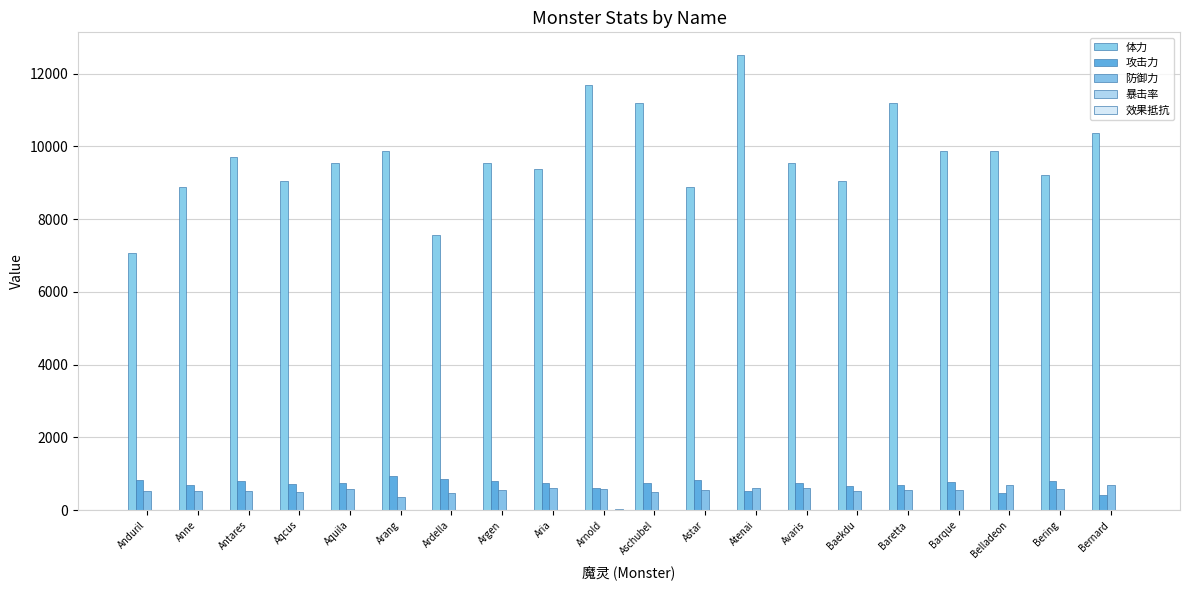

How many categories are shown in the chart?

20